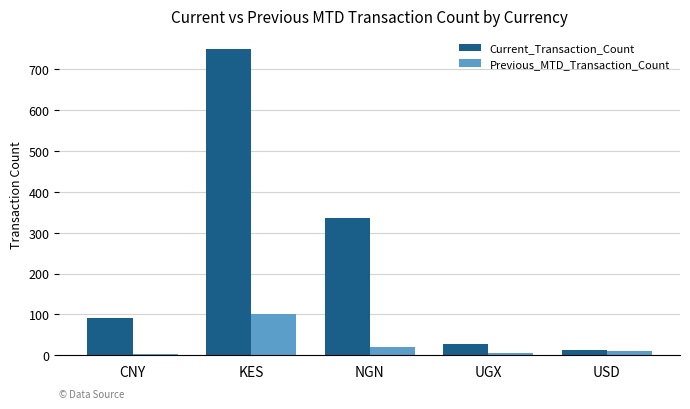

At which category is the sum across all series the highest?

KES